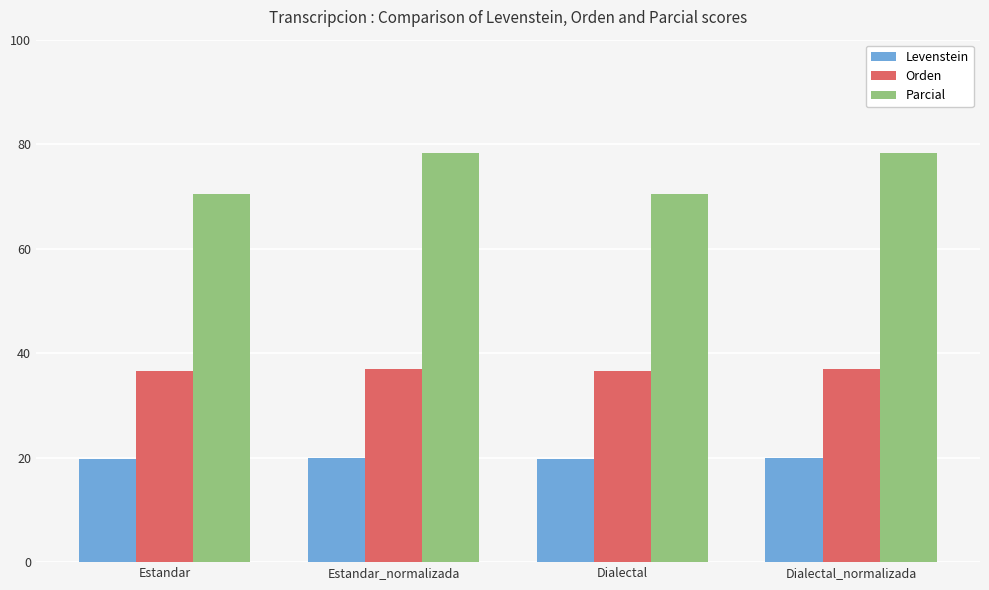

The value of Levenstein at Estandar_normalizada is 34.7. True or false?

False